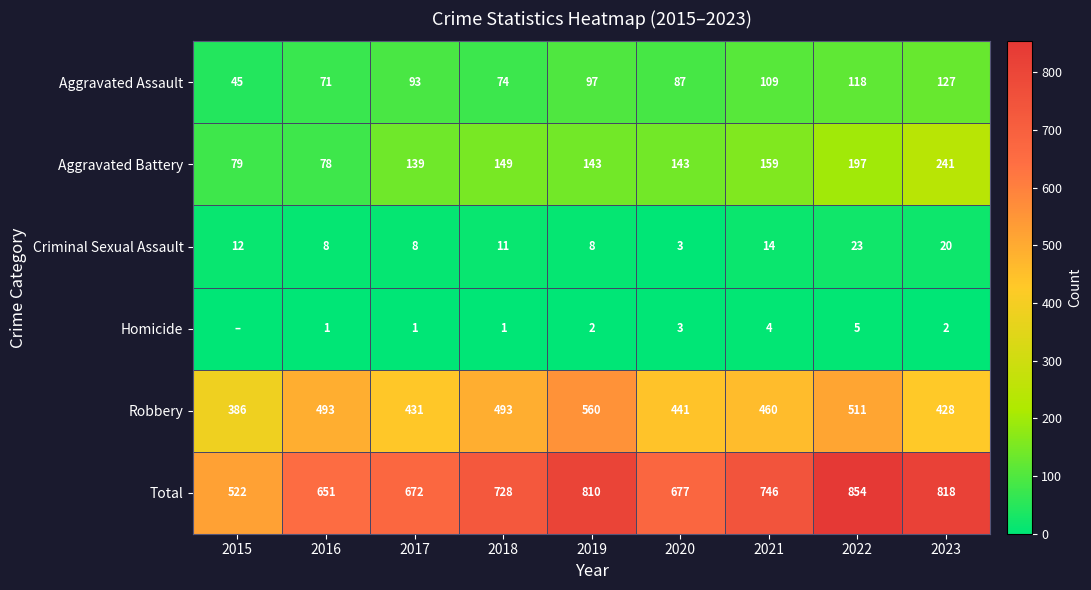

Is the value of Homicide at 2018 greater than the value of Aggravated Battery at 2022?

No